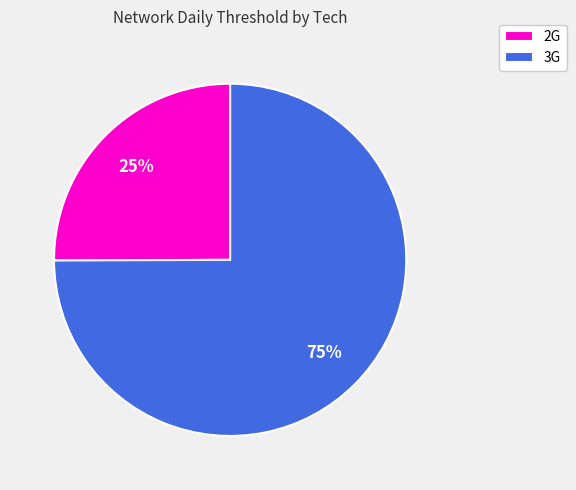

Combined, do 3G and 2G account for over 50%?

Yes